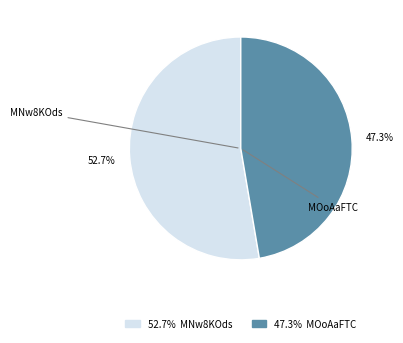

Is there any slice that represents more than half of the pie?

Yes